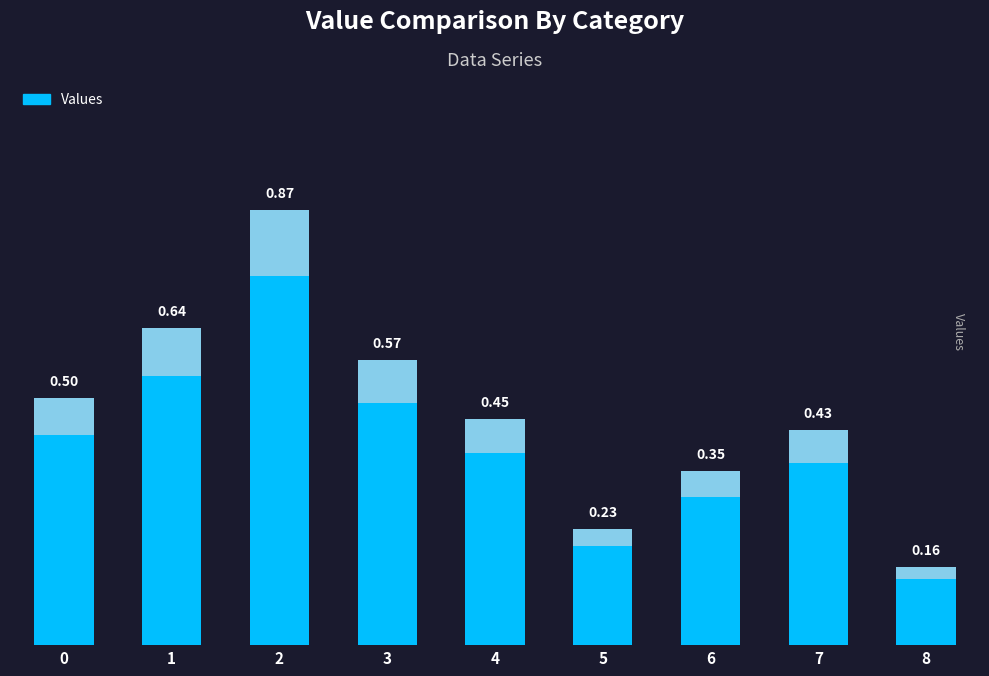

List the labels in order of value, largest first.

2, 1, 3, 0, 4, 7, 6, 5, 8